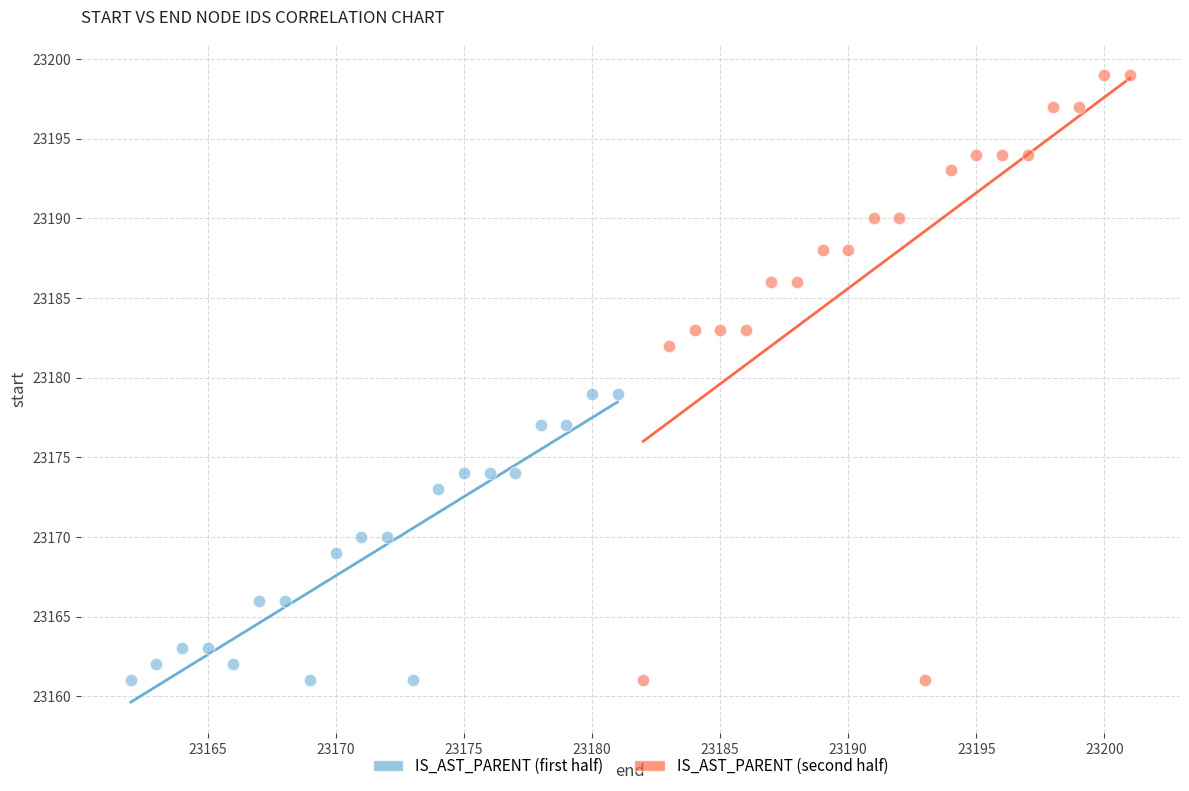

Which series reaches the maximum Y coordinate?

IS_AST_PARENT (second half)